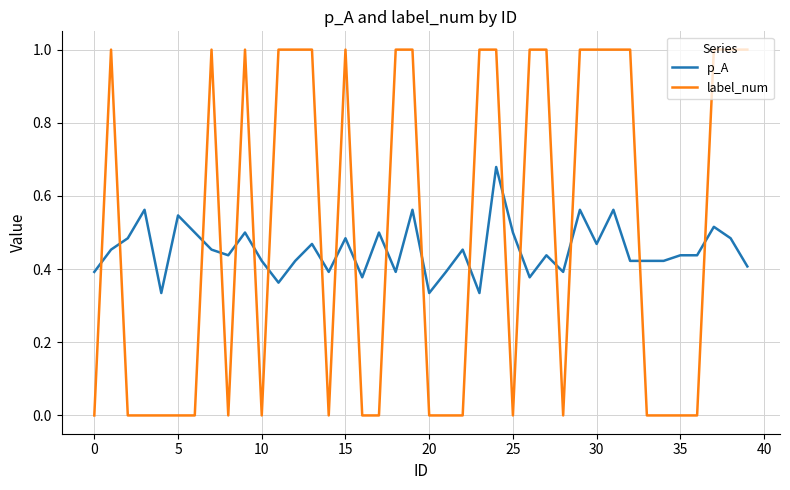

True or false: label_num and p_A cross at least once.

True